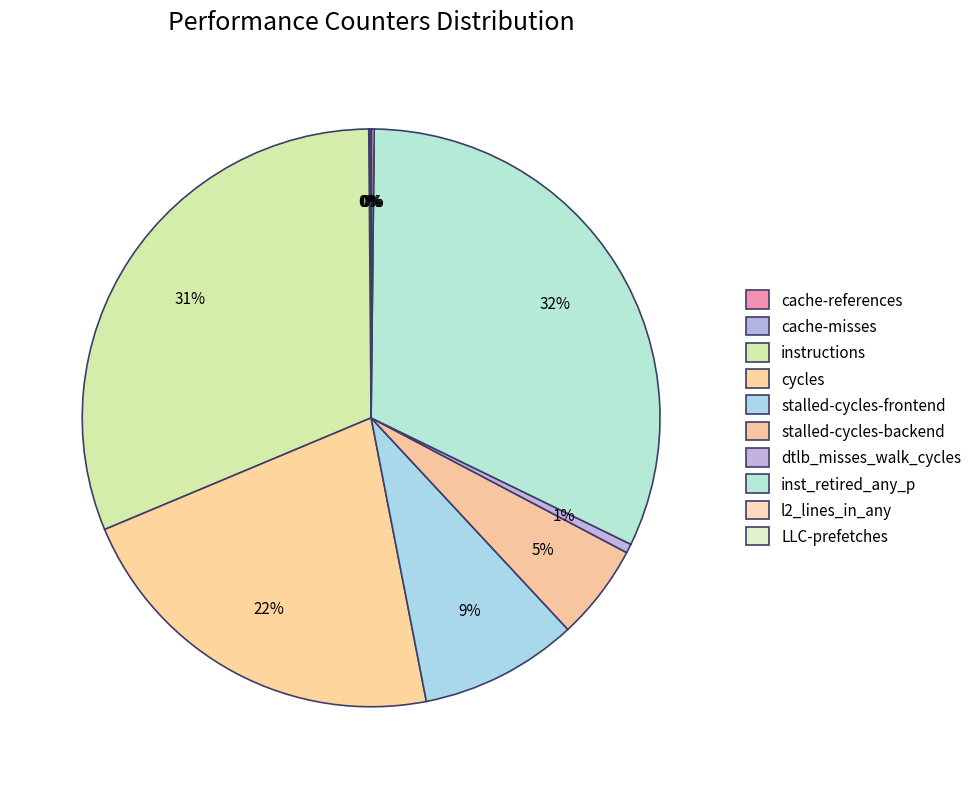

What percentage do cache-misses and l2_lines_in_any together represent?

0.2%